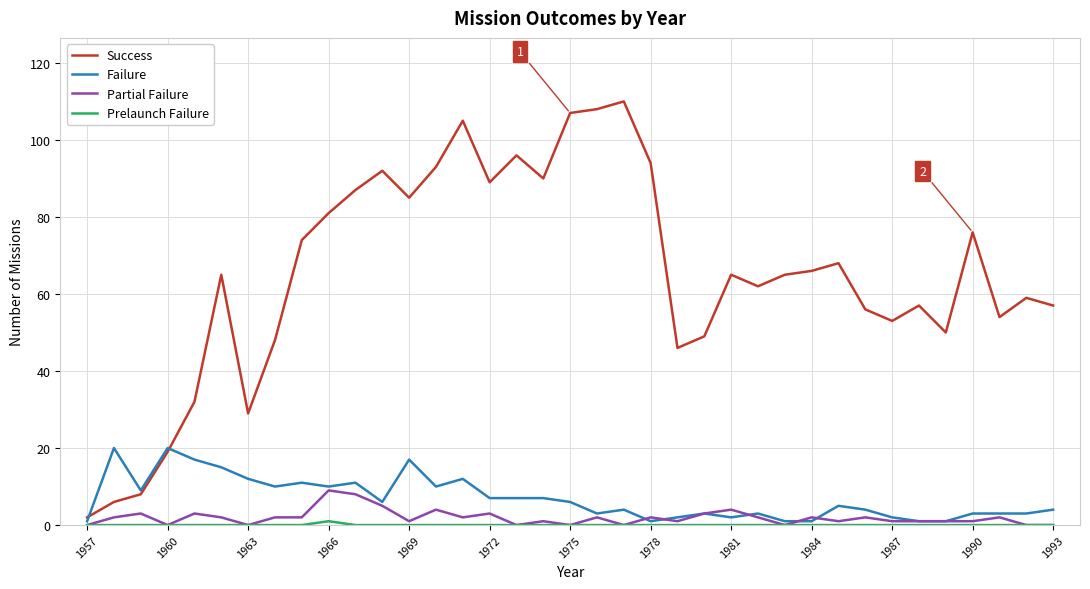

Which series has the largest range (max minus min)?

Success